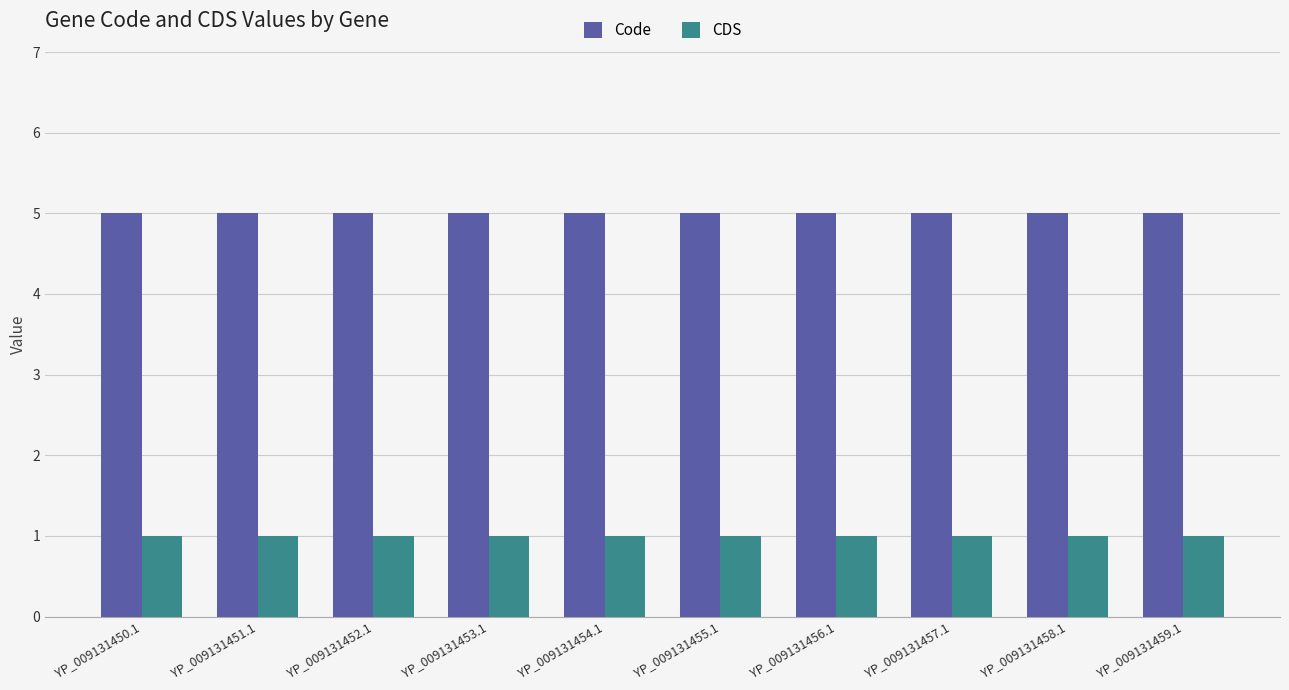

What is the average value of the Code series?

5